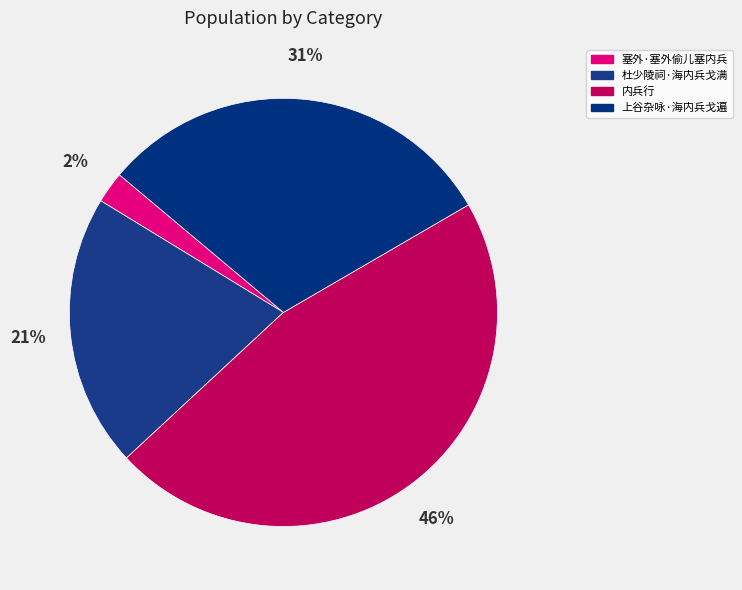

What is the smallest slice in the pie chart?

塞外·塞外偷儿塞内兵